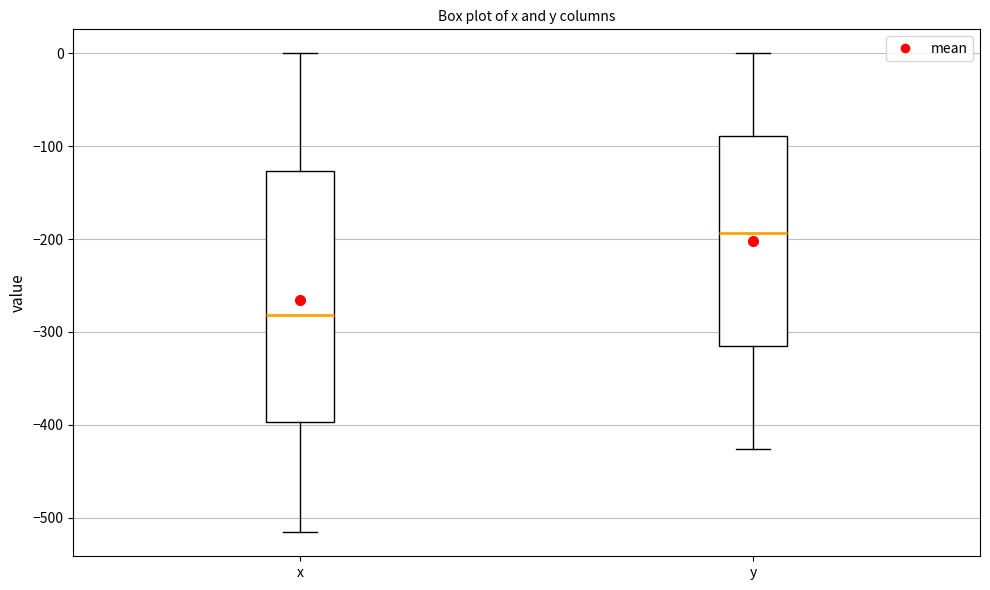

Reading left to right, transcribe this box plot: for each box, give where its median line is, the range the box spans, and where its two whiskers end, as read against the y-axis. The values are not printed on the chart, so give them approximately, as read against the axis.

x: median -280, box -400 to -130, whiskers -520 to 0
y: median -190, box -320 to -90, whiskers -430 to 0